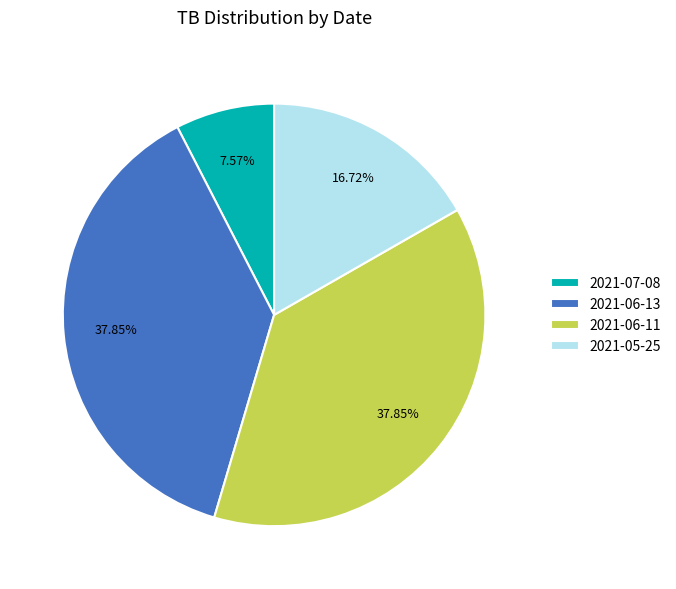

To the nearest percent, what portion does 2021-05-25 represent?

17%